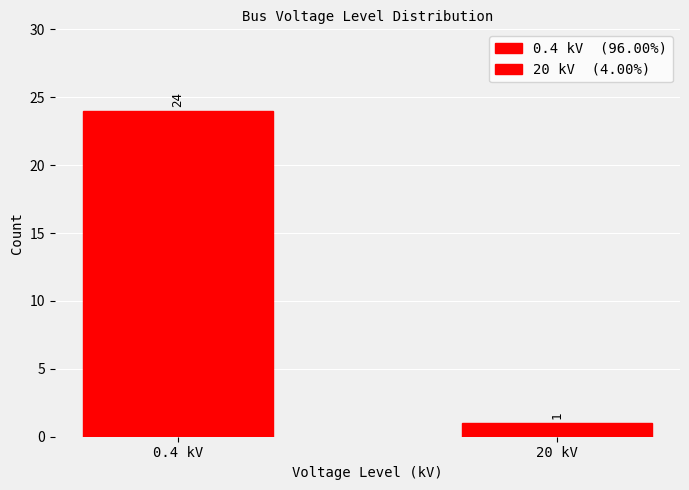

The chart shows a value of 24 at 0.4 kV. True or false?

True